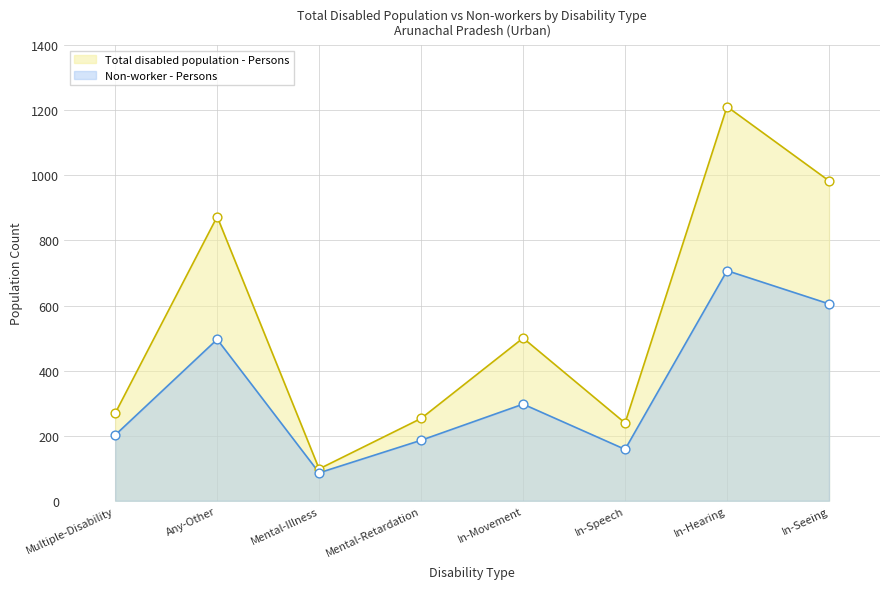

Which series has the largest total across all categories?

Total disabled population - Persons